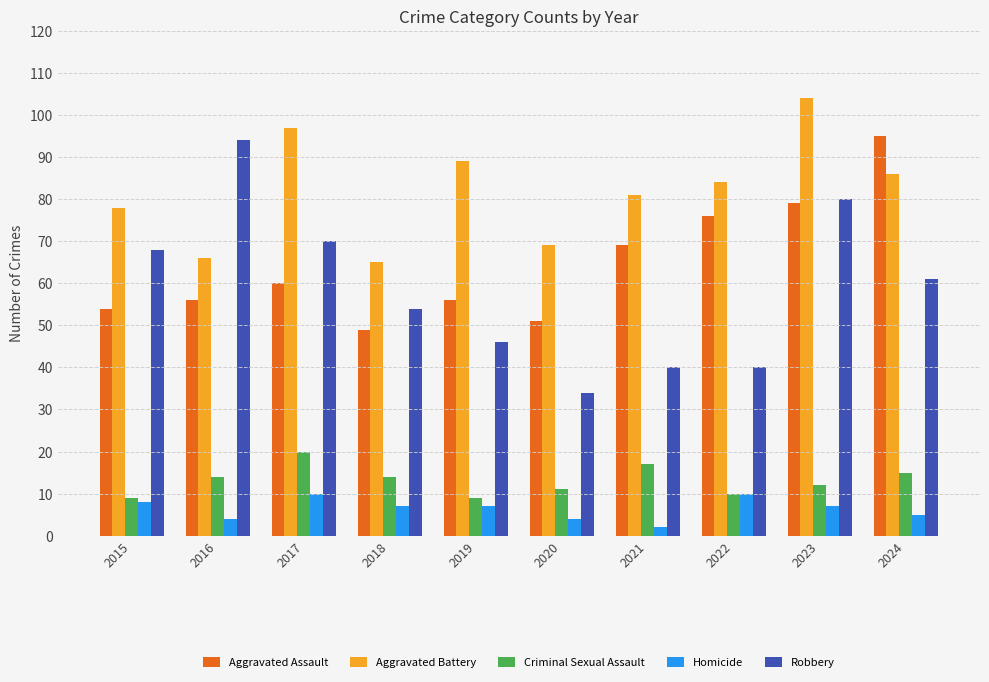

What is the average value of the Robbery series?

59